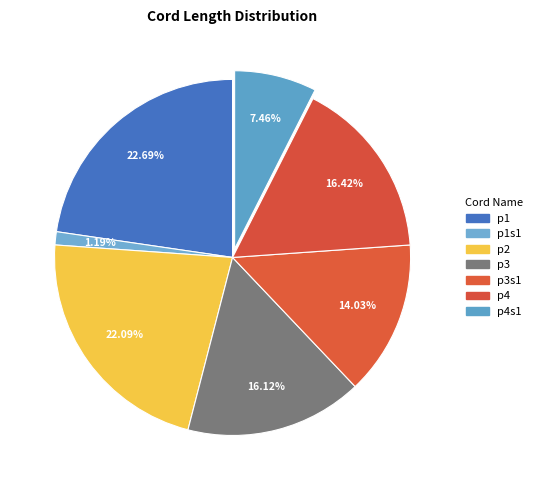

Which slice is the smallest?

p1s1